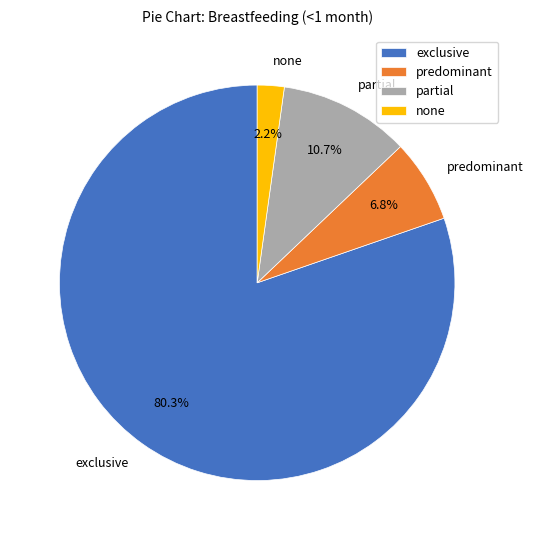

To the nearest percent, what portion does none represent?

2%